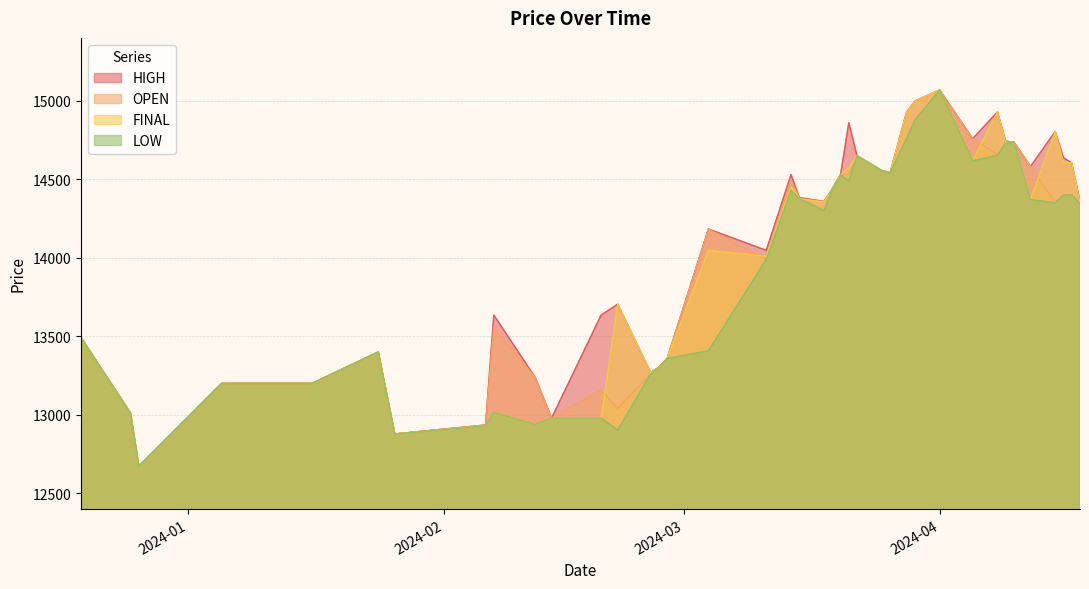

What is the label of the 16th point from the left?

2024-02-27